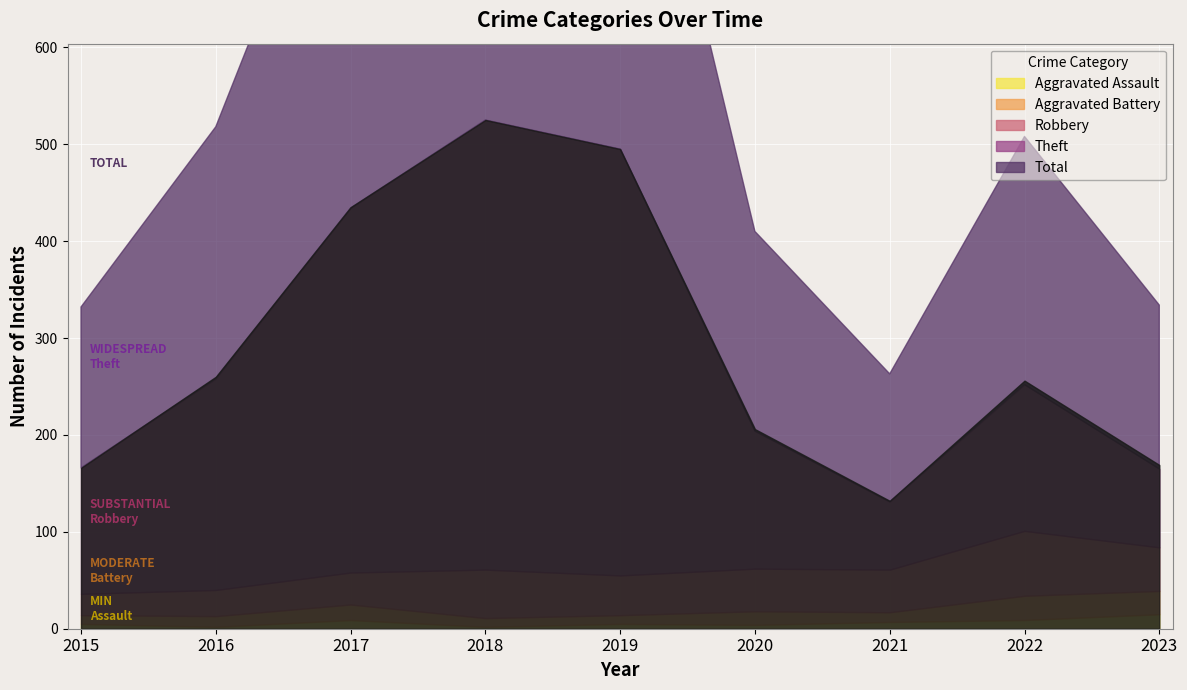

How many lines are shown in the chart?

5